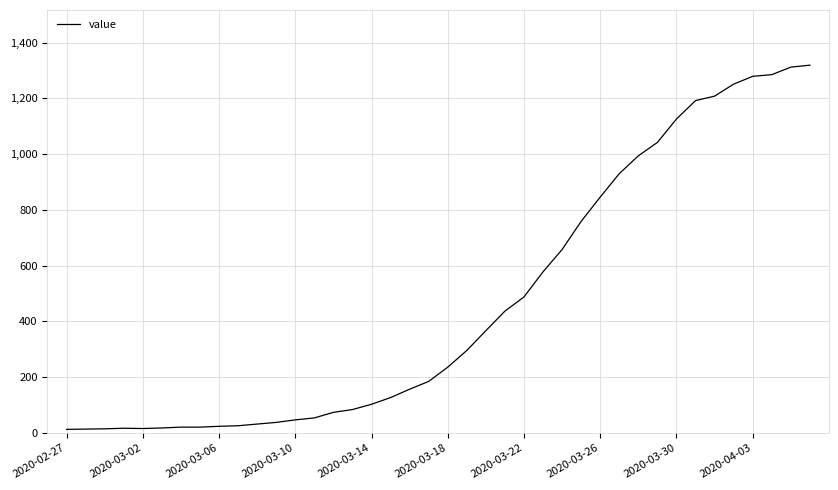

What is the difference between the maximum and minimum values?

1306